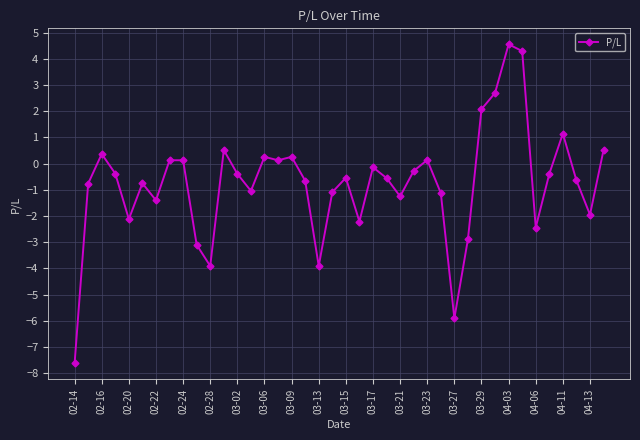

What is the average value?

-0.8